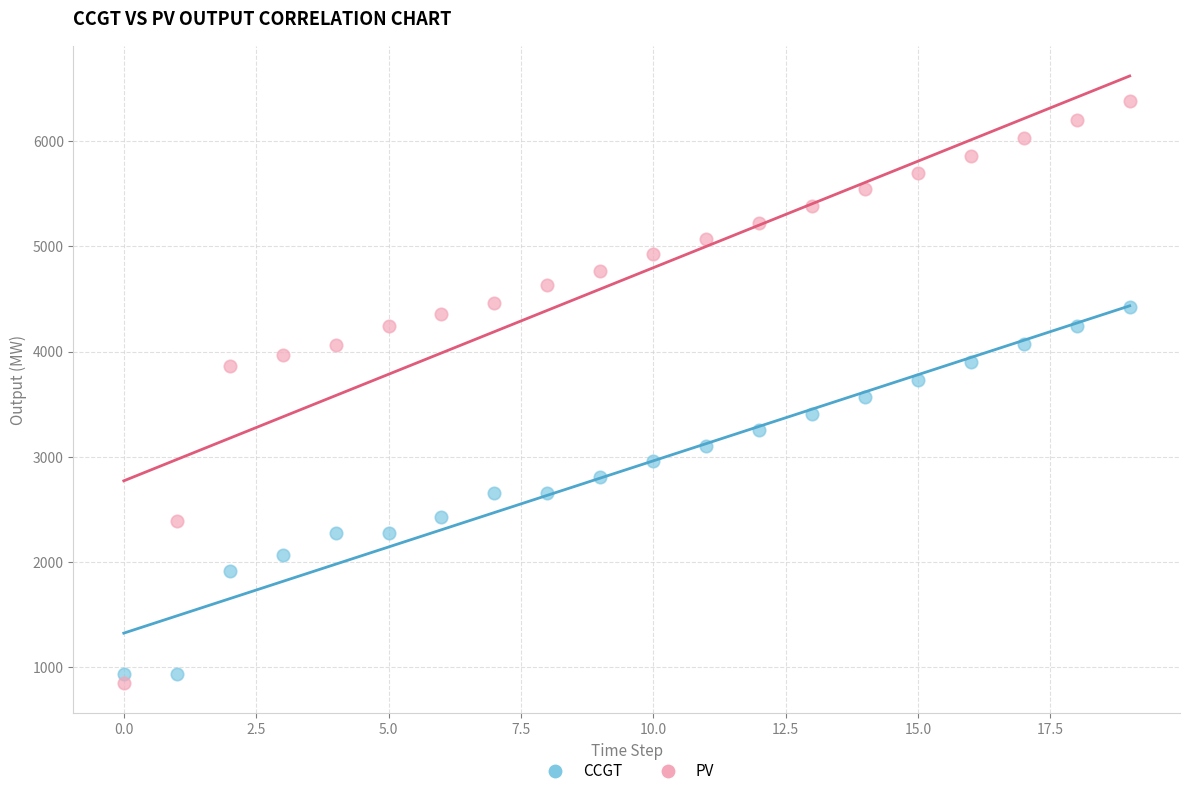

Which series reaches the maximum Y coordinate?

PV